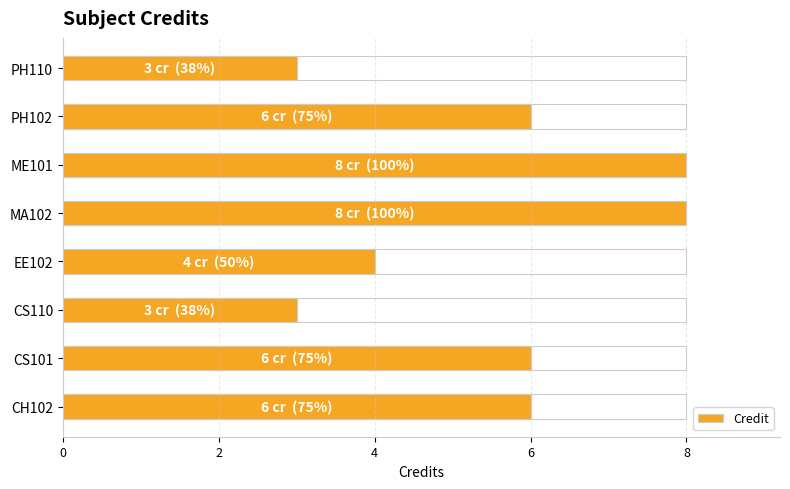

Is it true that the value at PH110 is 3?

True